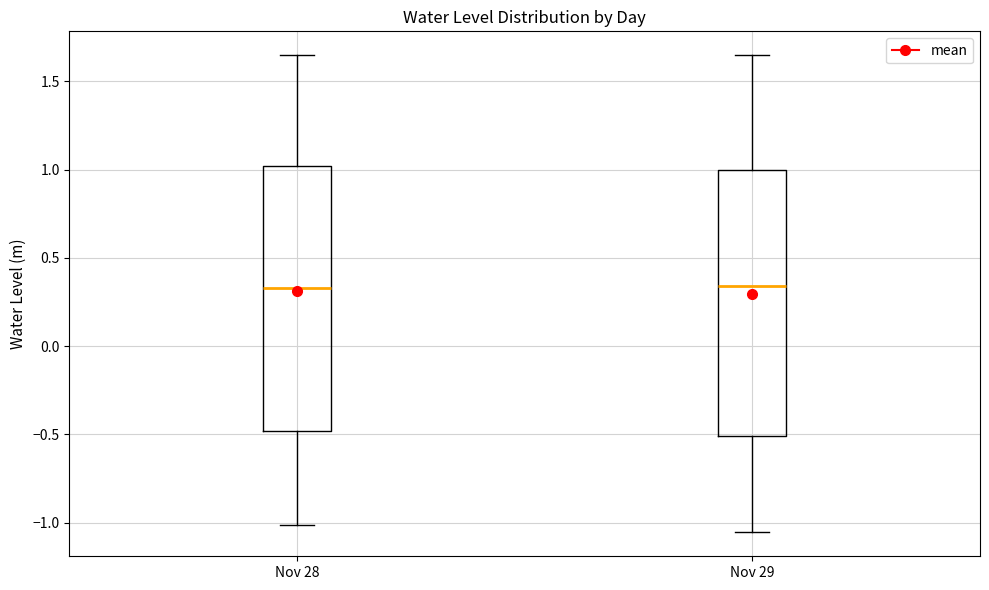

Reading left to right, transcribe this box plot: for each box, give where its median line is, the range the box spans, and where its two whiskers end, as read against the y-axis. The values are not printed on the chart, so give them approximately, as read against the axis.

Nov 28: median 0.35, box -0.50 to 1.00, whiskers -1.00 to 1.65
Nov 29: median 0.35, box -0.50 to 1.00, whiskers -1.05 to 1.65